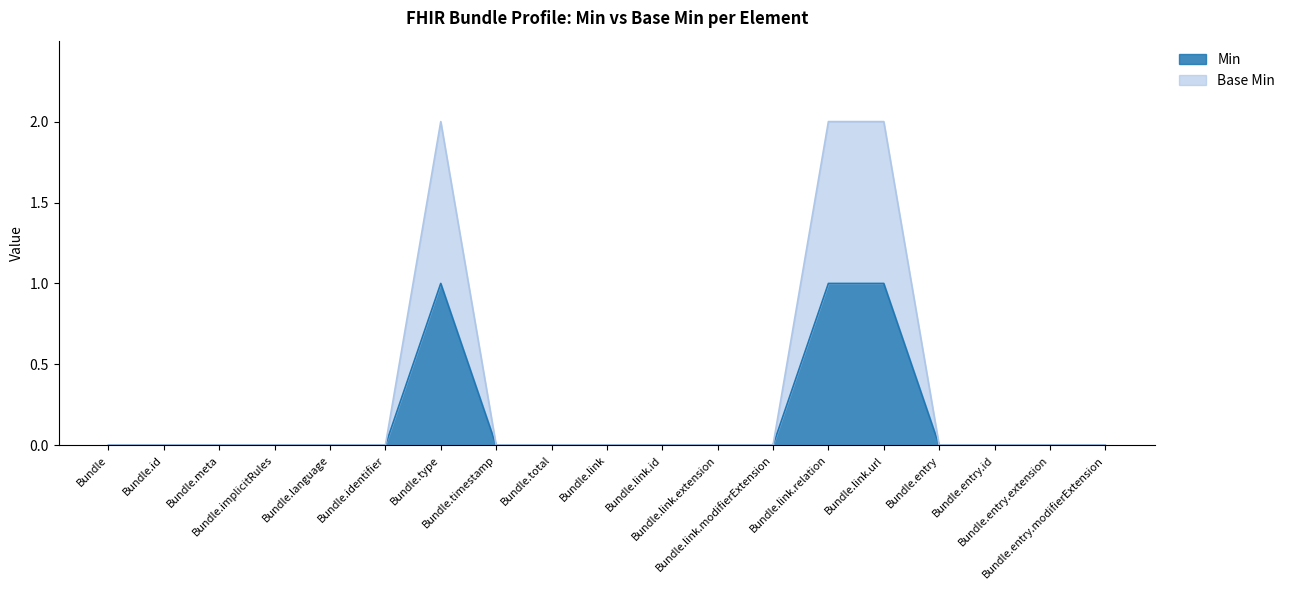

At how many categories does at least one series exceed 0?

3